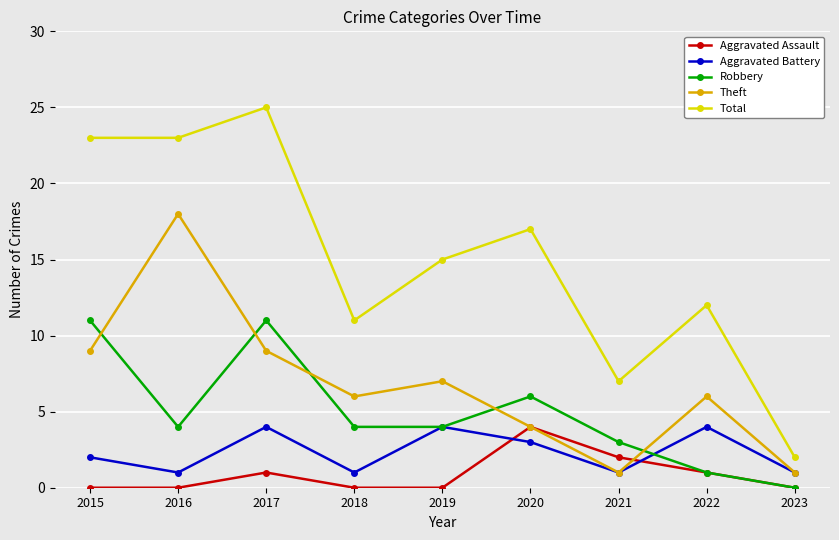

Reading right to left, extract all data points from this chart.

Aggravated Assault: 0	1	2	4	0	0	1	0	0
Aggravated Battery: 1	4	1	3	4	1	4	1	2
Robbery: 0	1	3	6	4	4	11	4	11
Theft: 1	6	1	4	7	6	9	18	9
Total: 2	12	7	17	15	11	25	23	23